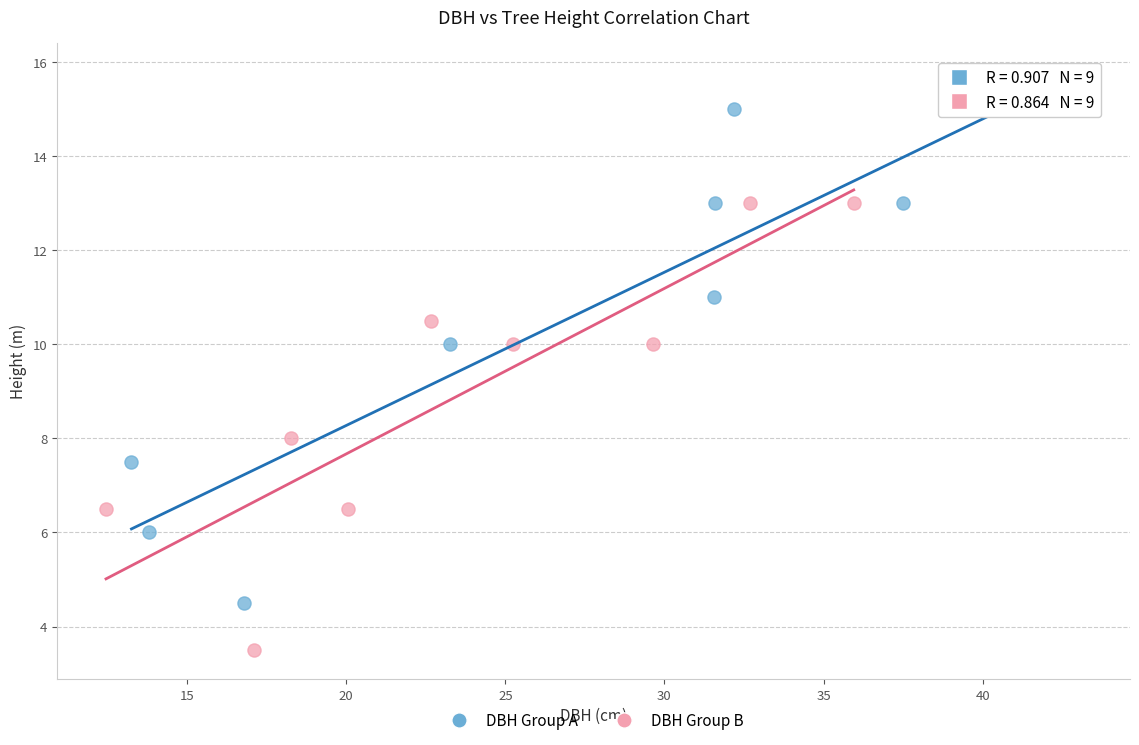

What are all the series names shown in the legend?

DBH Group A, DBH Group B